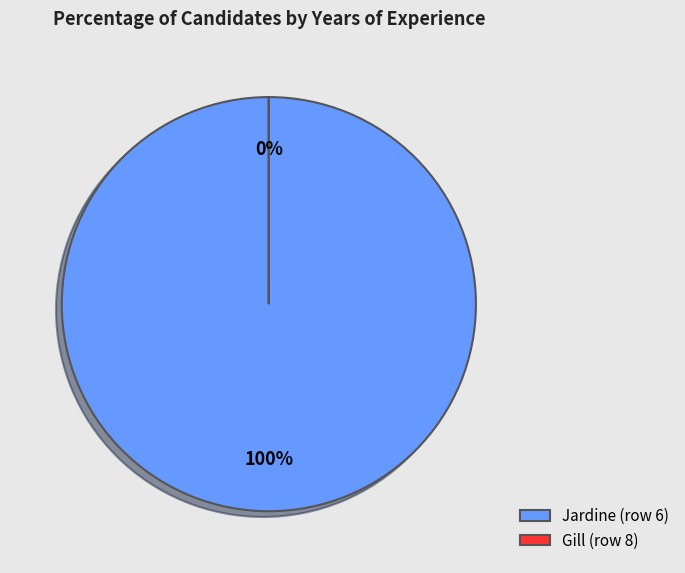

To the nearest percent, what is the average slice percentage?

50%